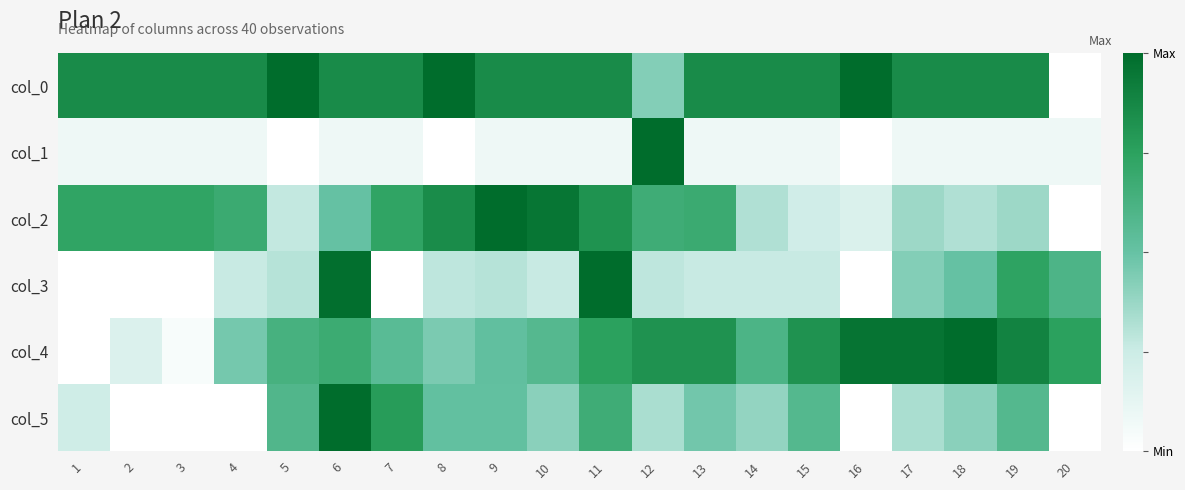

What is the maximum value shown in the chart?

1.0